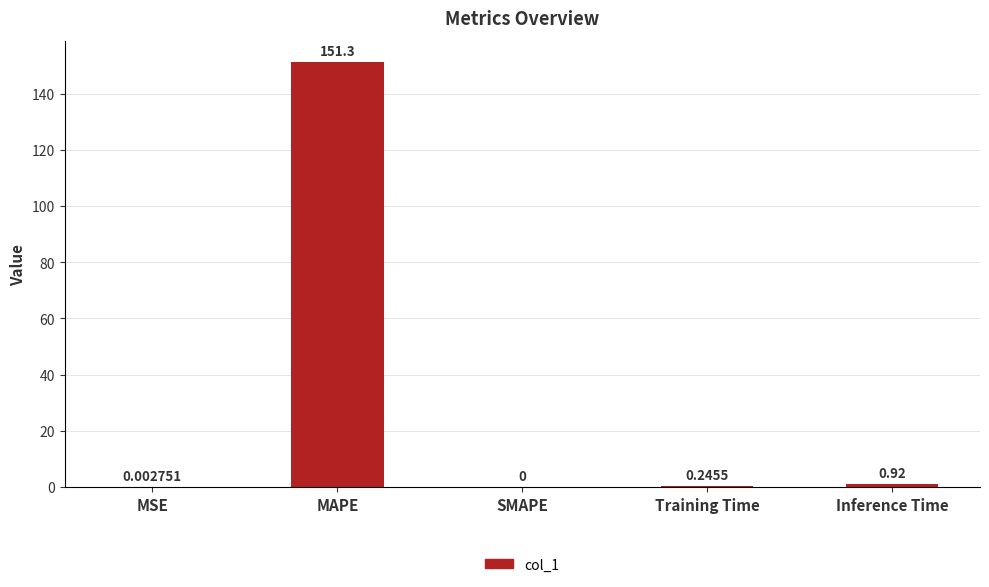

At which label is the value closest to 75?

Inference Time